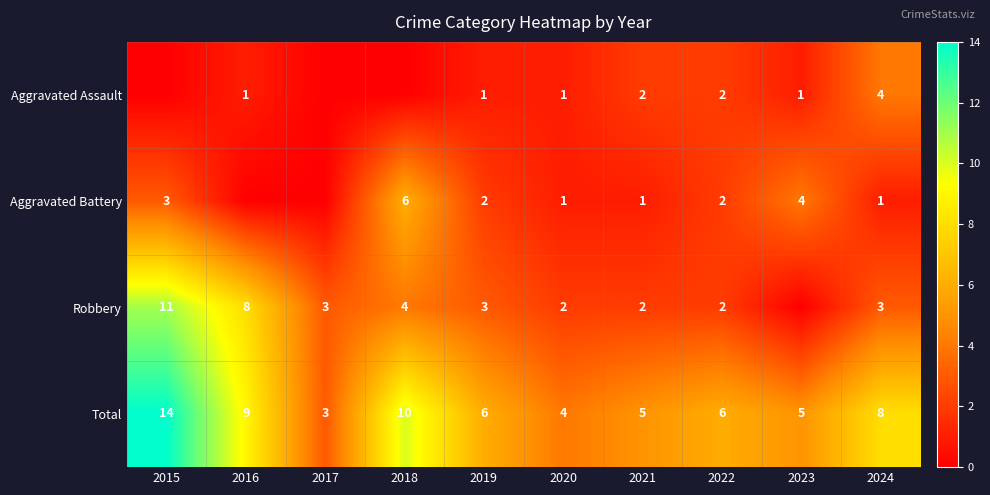

Rank the series at 2019 from lowest to highest value.

Aggravated Assault, Aggravated Battery, Robbery, Total